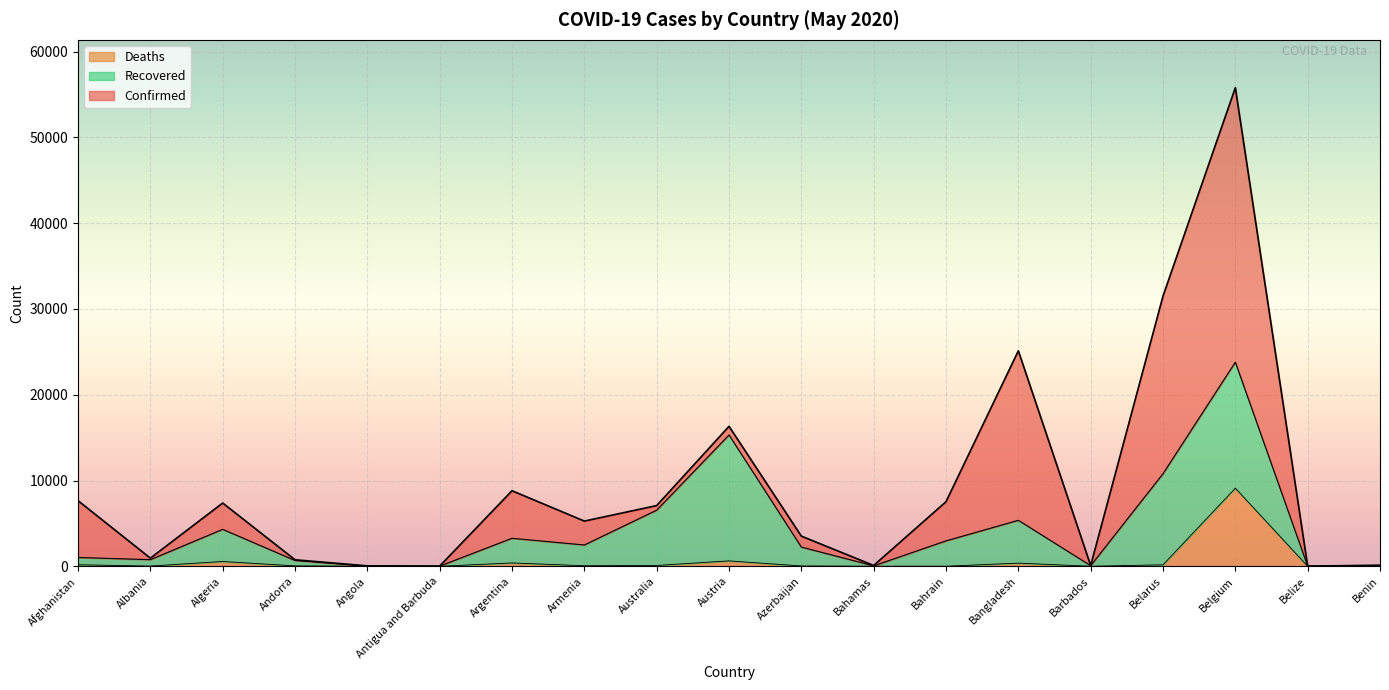

What are all the series names shown in the legend?

Deaths, Recovered, Confirmed